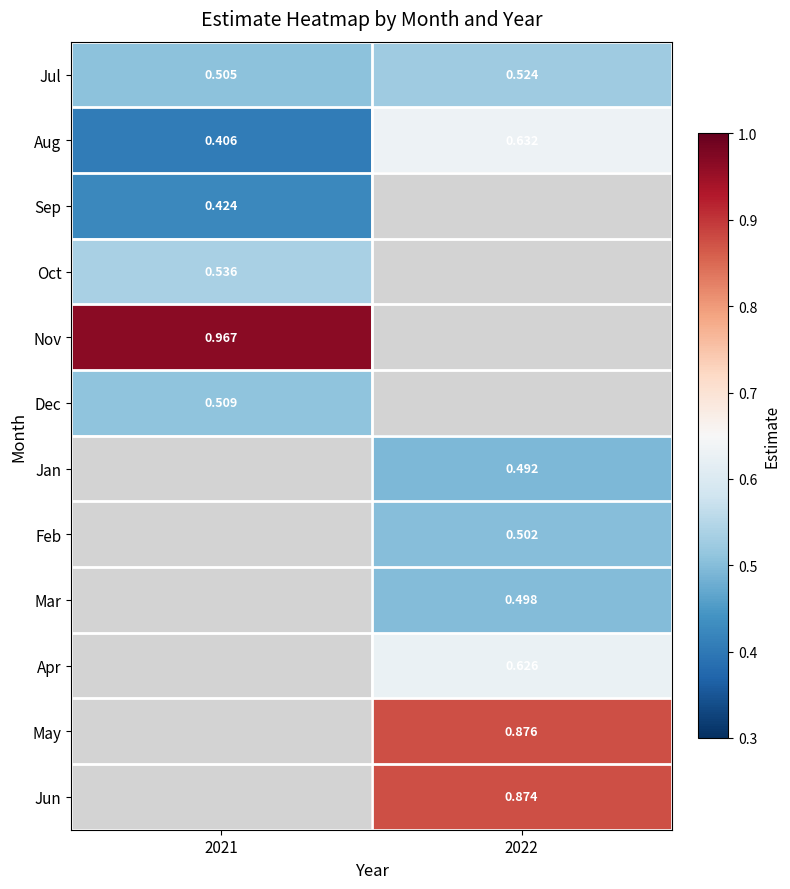

List the labels in order of Jan value, smallest first.

2021, 2022